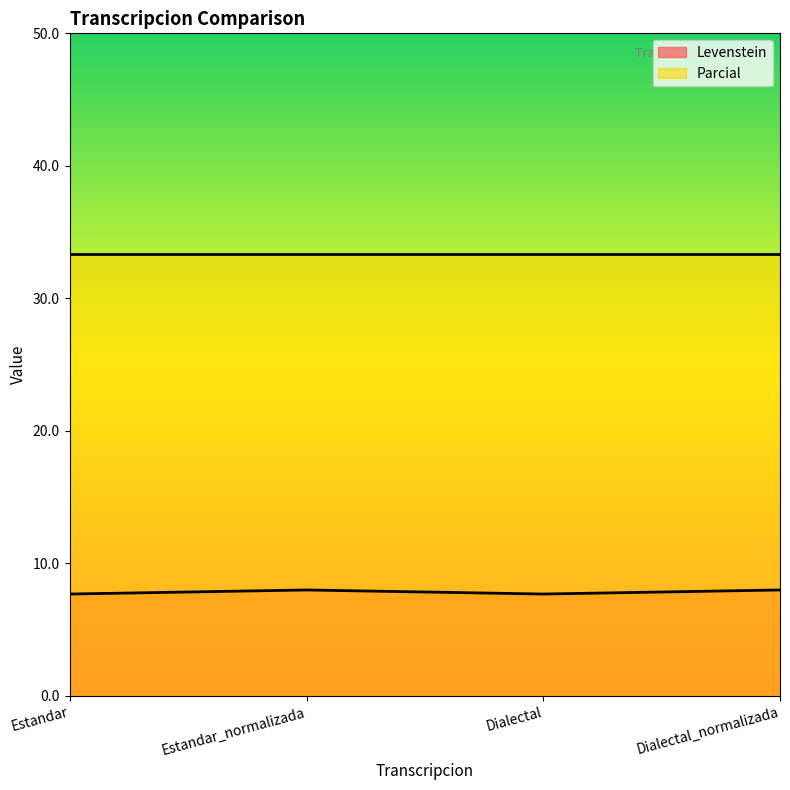

True or false: Parcial and Levenstein cross at least once.

False